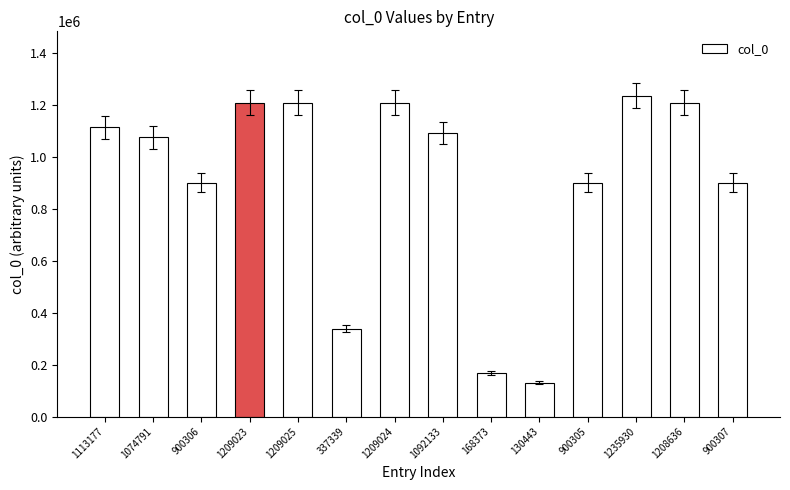

The chart shows a value of 227408 at 130443. True or false?

False